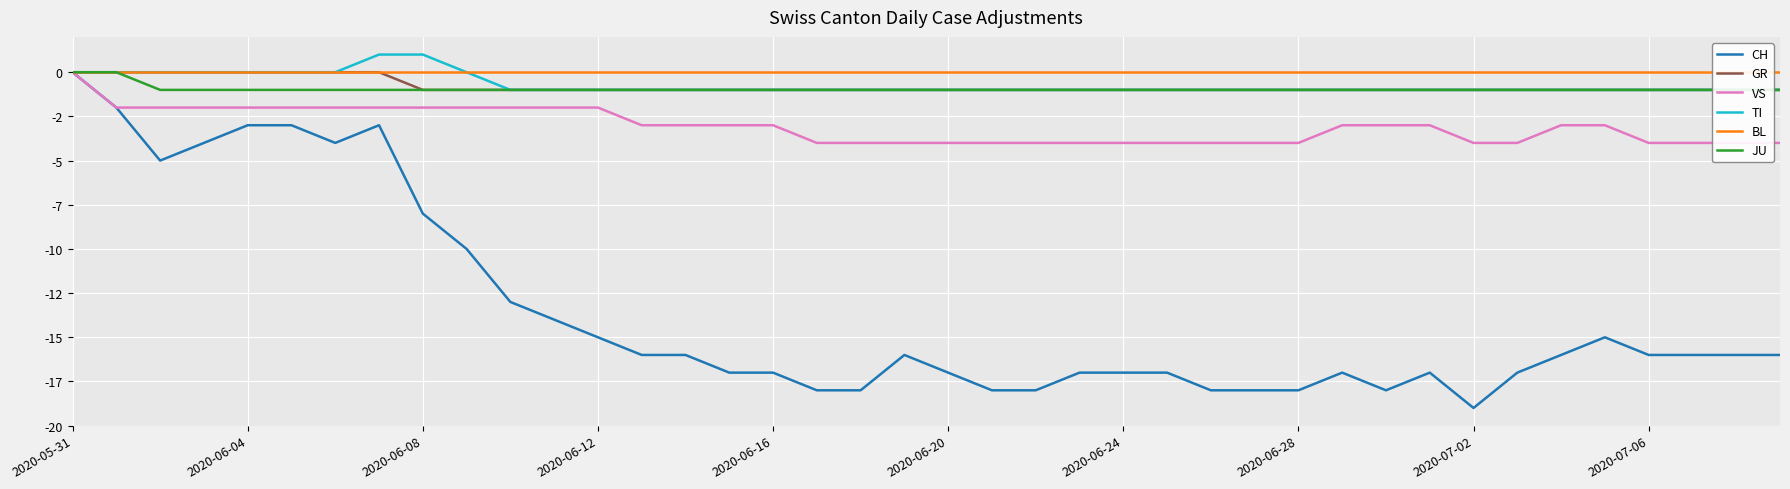

What is the smallest value displayed?

-19